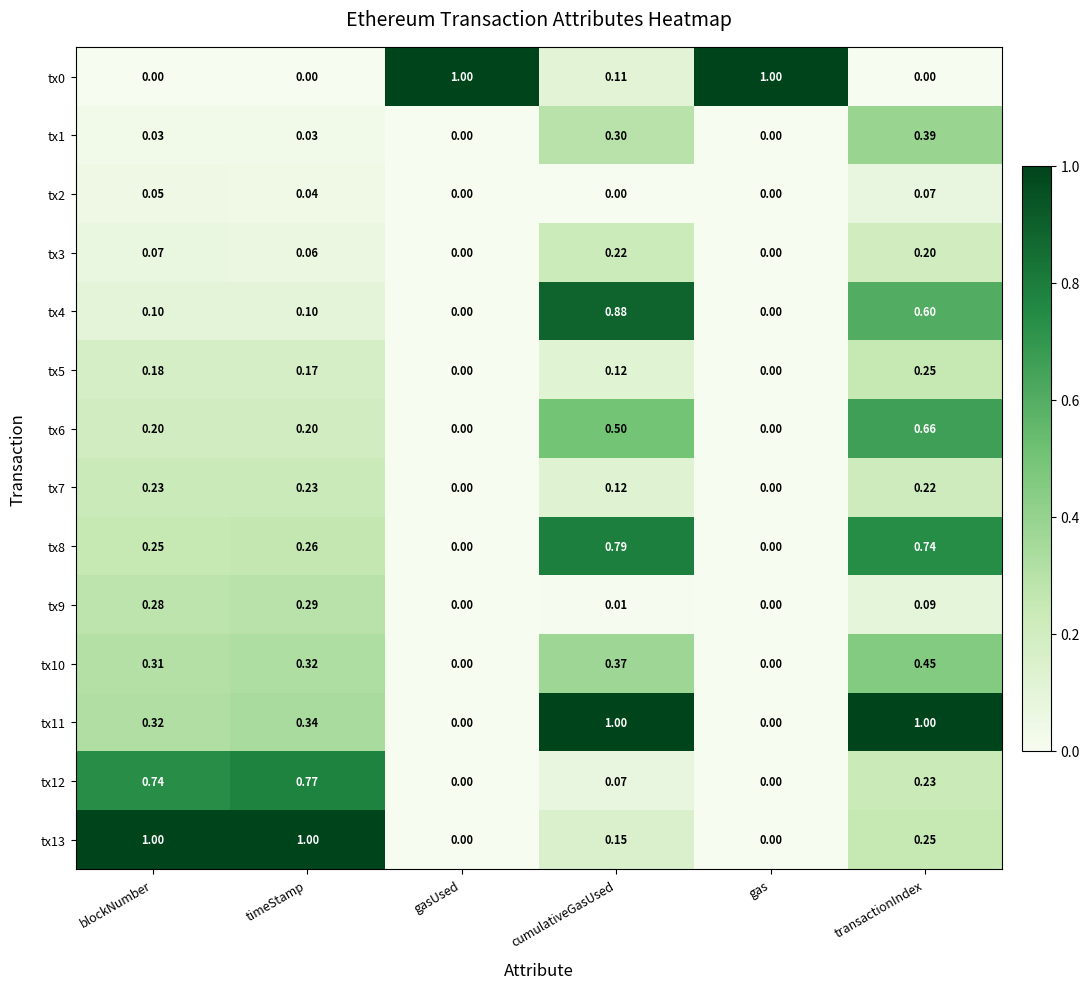

Is the value of tx7 at blockNumber greater than the value of tx2 at blockNumber?

Yes